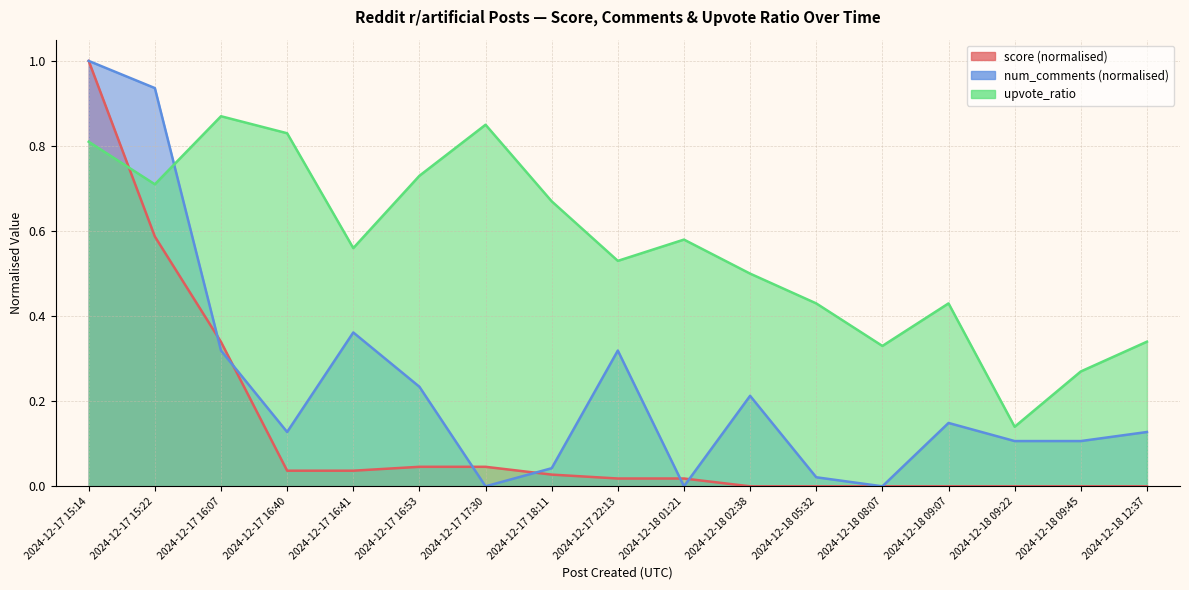

What is the sum of all upvote_ratio values?

9.6